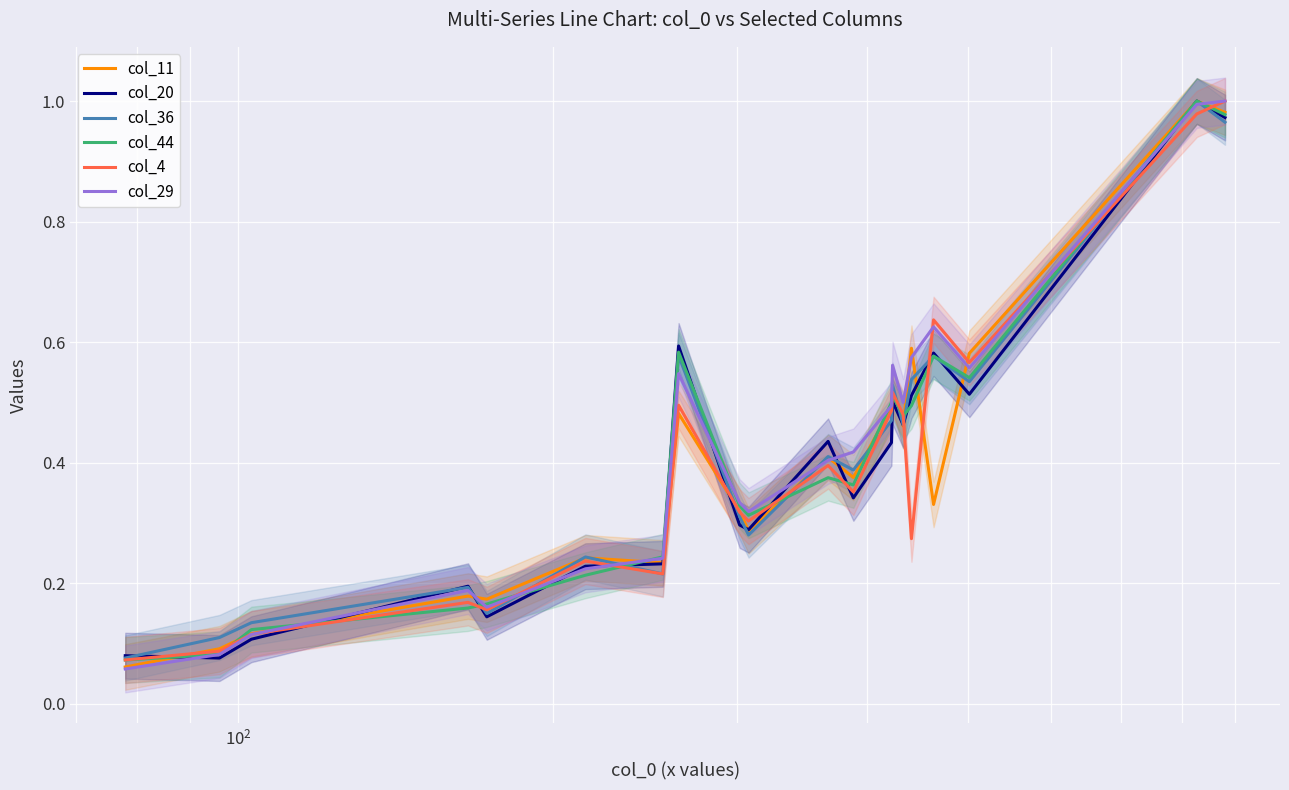

What are all the series names shown in the legend?

col_11, col_20, col_36, col_44, col_4, col_29